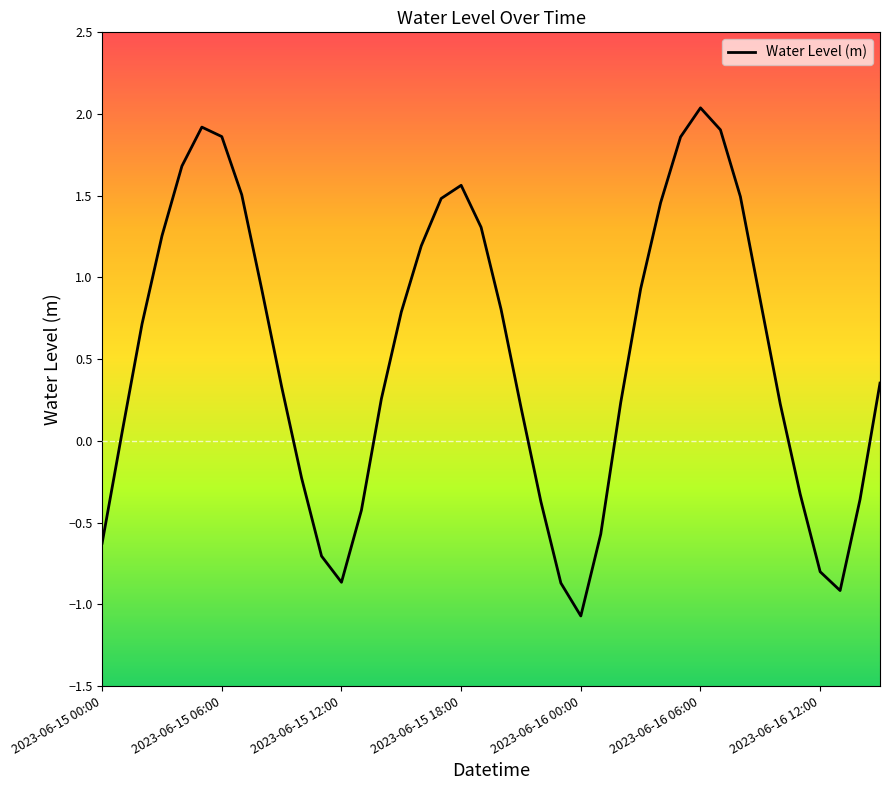

What is the difference between the maximum and minimum values?

3.1